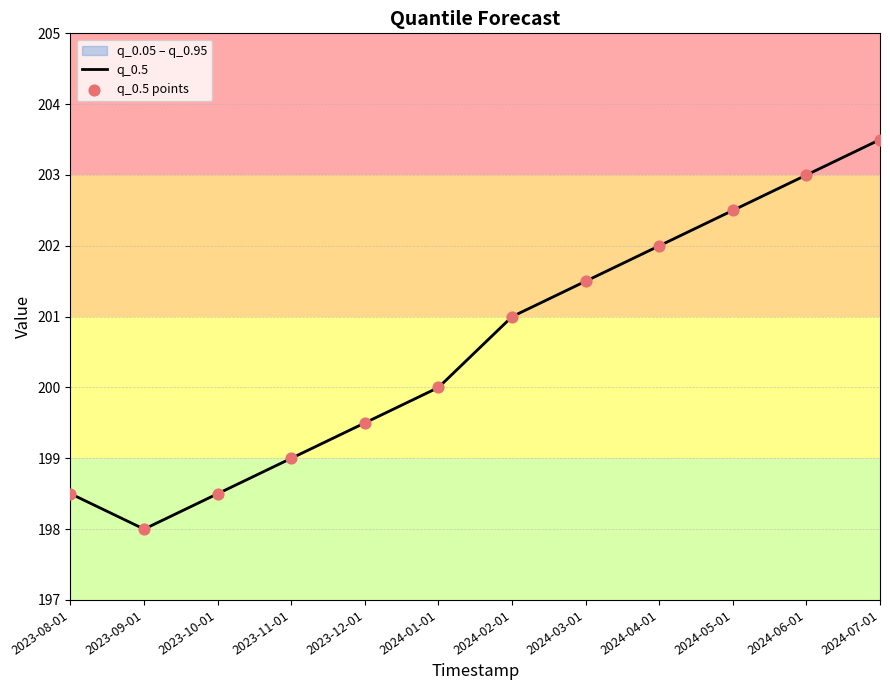

What is the change in value from 2024-01-01 to 2024-02-01?

+1.0